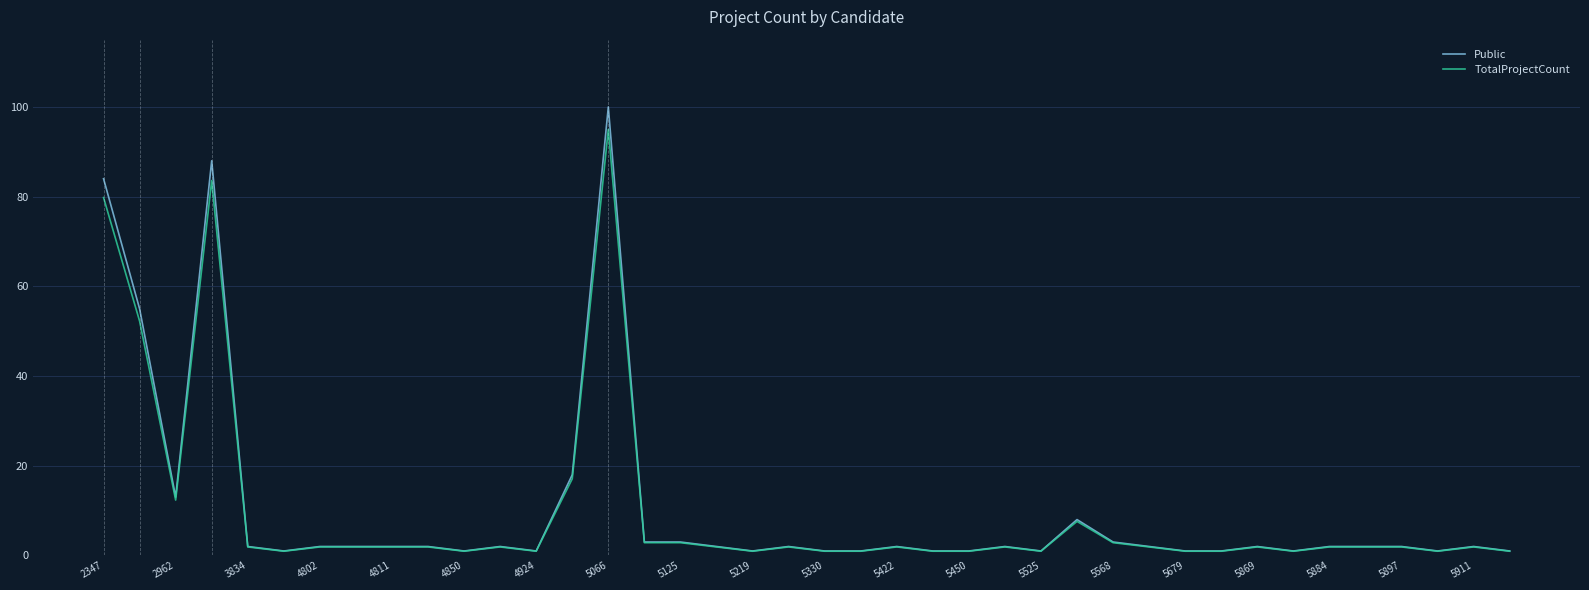

Which series has the widest spread of values?

Public